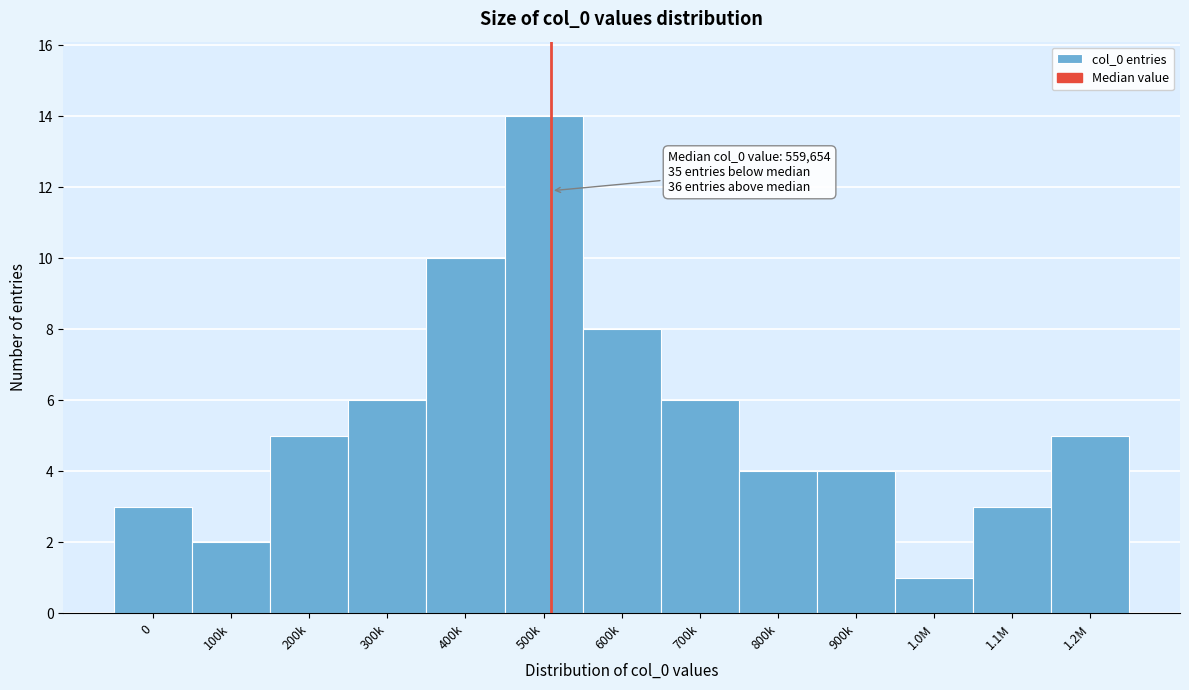

Reading right to left, list all the values displayed in this chart.

1.2M=5	1.1M=3	1.0M=1	900k=4	800k=4	700k=6	600k=8	500k=14	400k=10	300k=6	200k=5	100k=2	0=3